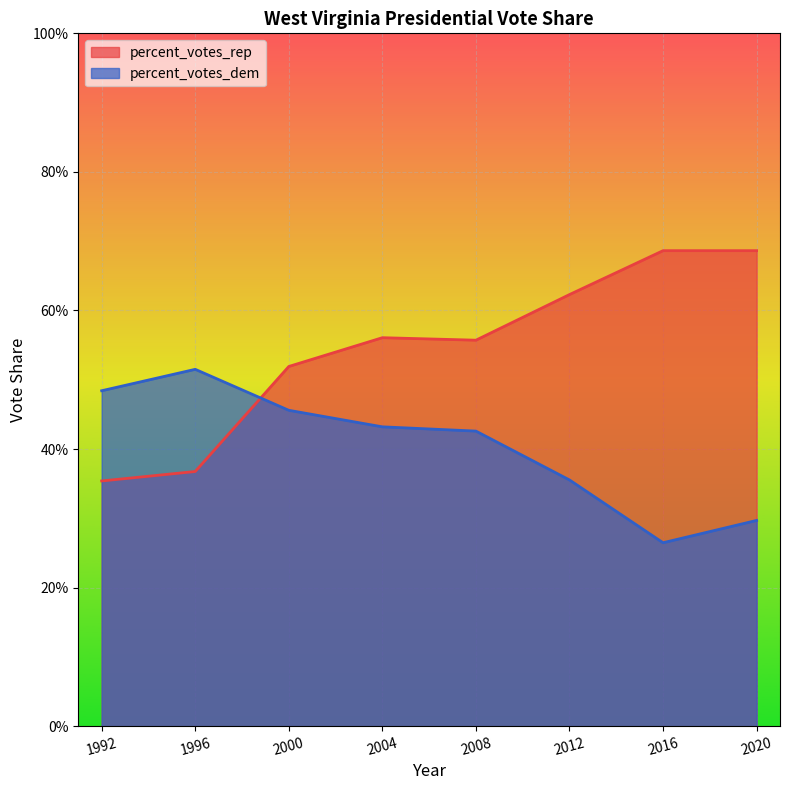

What is the difference between the maximum and minimum values in the percent_votes_dem series?

0.3